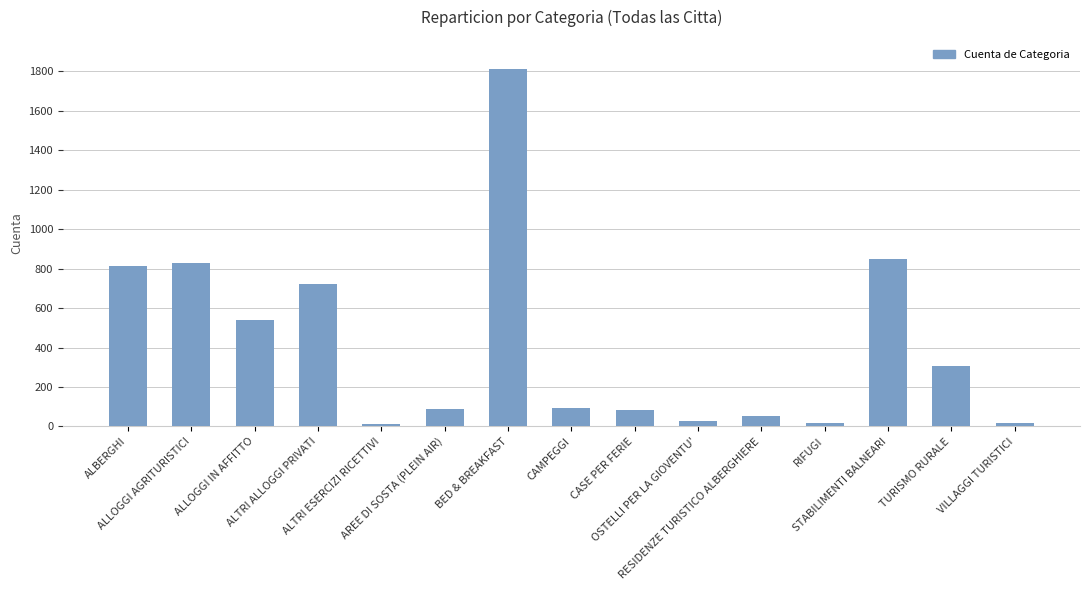

What position from the left is ALLOGGI IN AFFITTO?

3